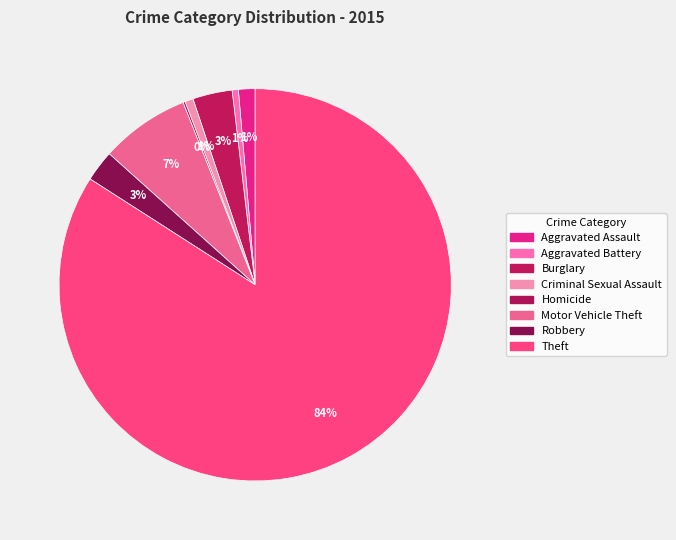

What percentage is NOT represented by Theft?

15.9%